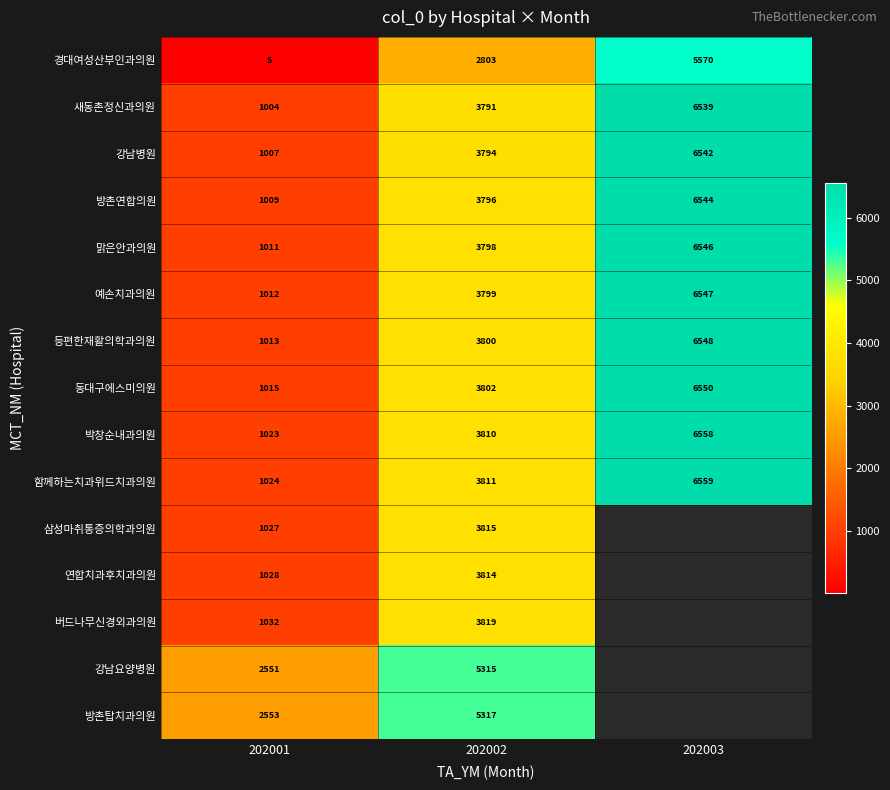

How many 방촌연합의원 values are between 1009 and 6544?

3